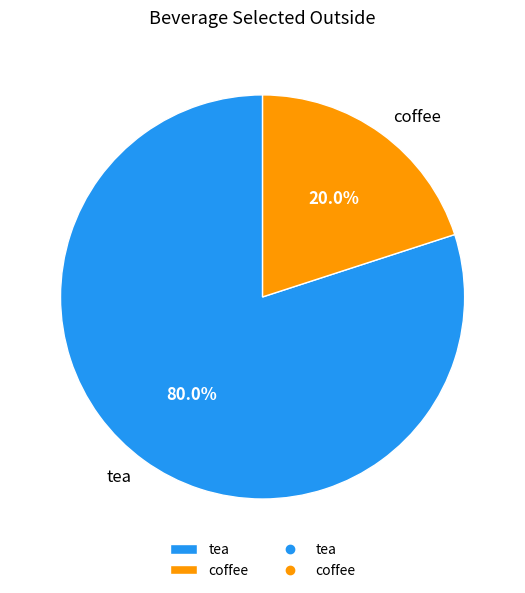

Does coffee represent more than half of the total?

No